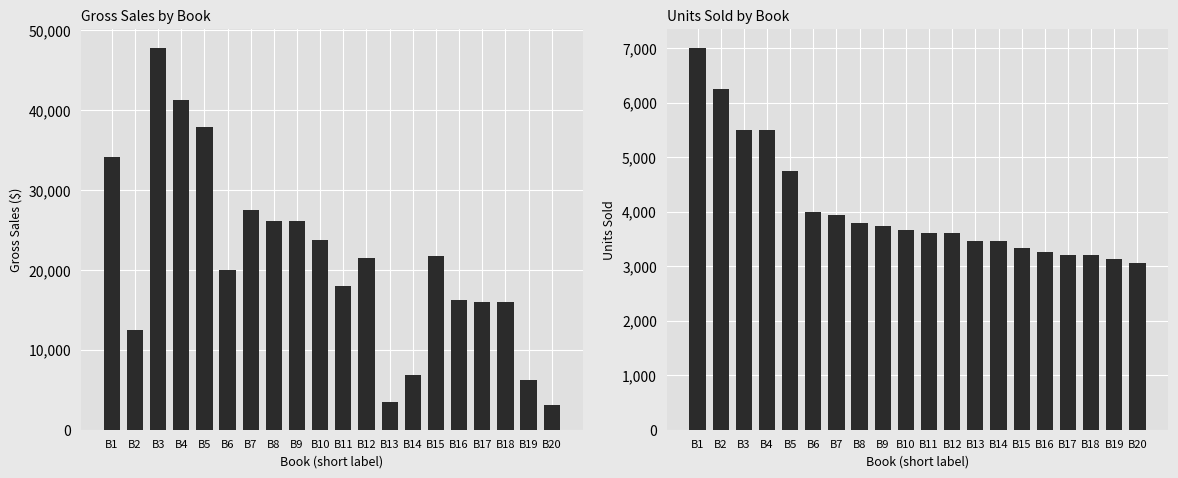

Reading left to right, what are all the values shown in this chart?

gross sales: 34160.0	12437.5	47795.0	41250.0	37952.5	19960.0	27491.7	26182.0	26093.7	23792.3	17964.0	21564.0	3431.3	6897.3	21797.8	16297.3	15968.0	15968.0	6234.7	3035.3
units sold: 7000.0	6250.0	5500.0	5500.0	4750.0	4000.0	3933.0	3800.0	3733.0	3666.0	3600.0	3600.0	3466.0	3466.0	3333.0	3266.0	3200.0	3200.0	3133.0	3066.0